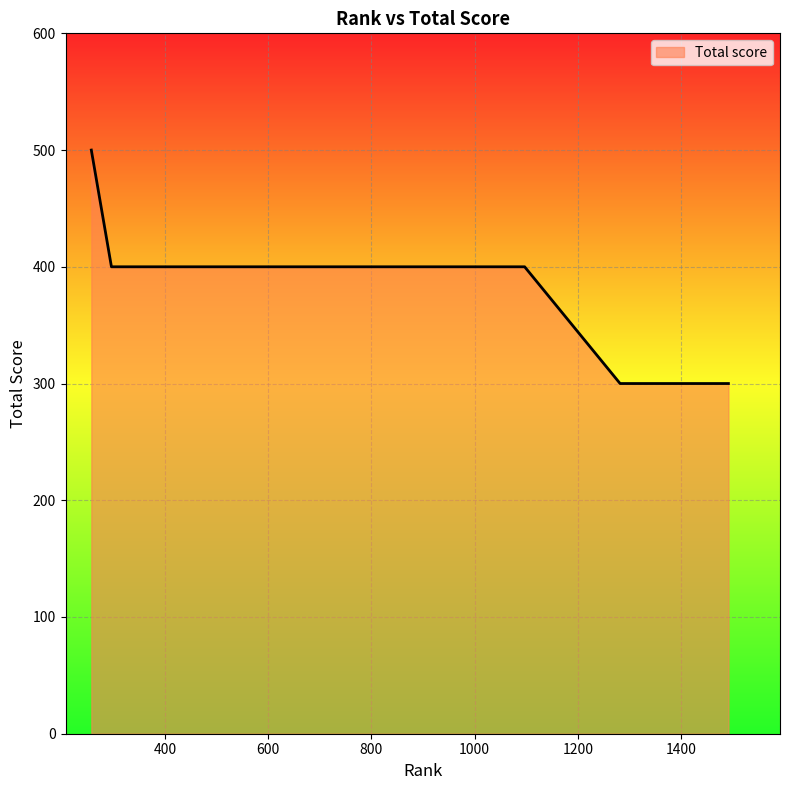

Reading left to right, extract all data points from this chart.

500	400	400	400	400	400	400	400	400	400	400	400	400	400	400	300	300	300	300	300